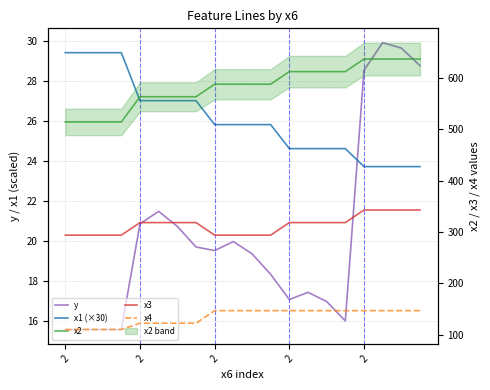

At which label does x4 reach its peak?

2